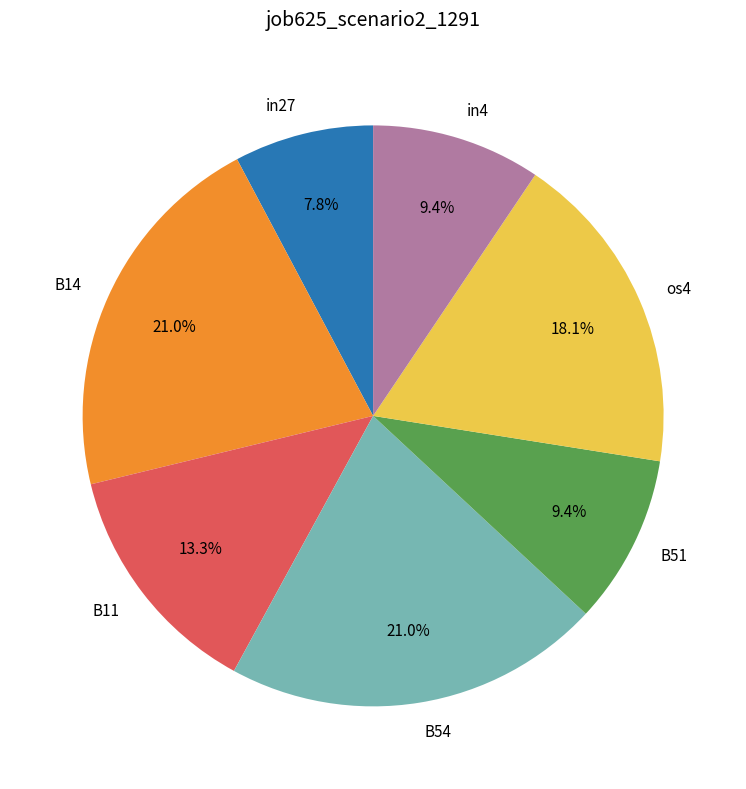

Does in27 account for over 50% of the chart?

No